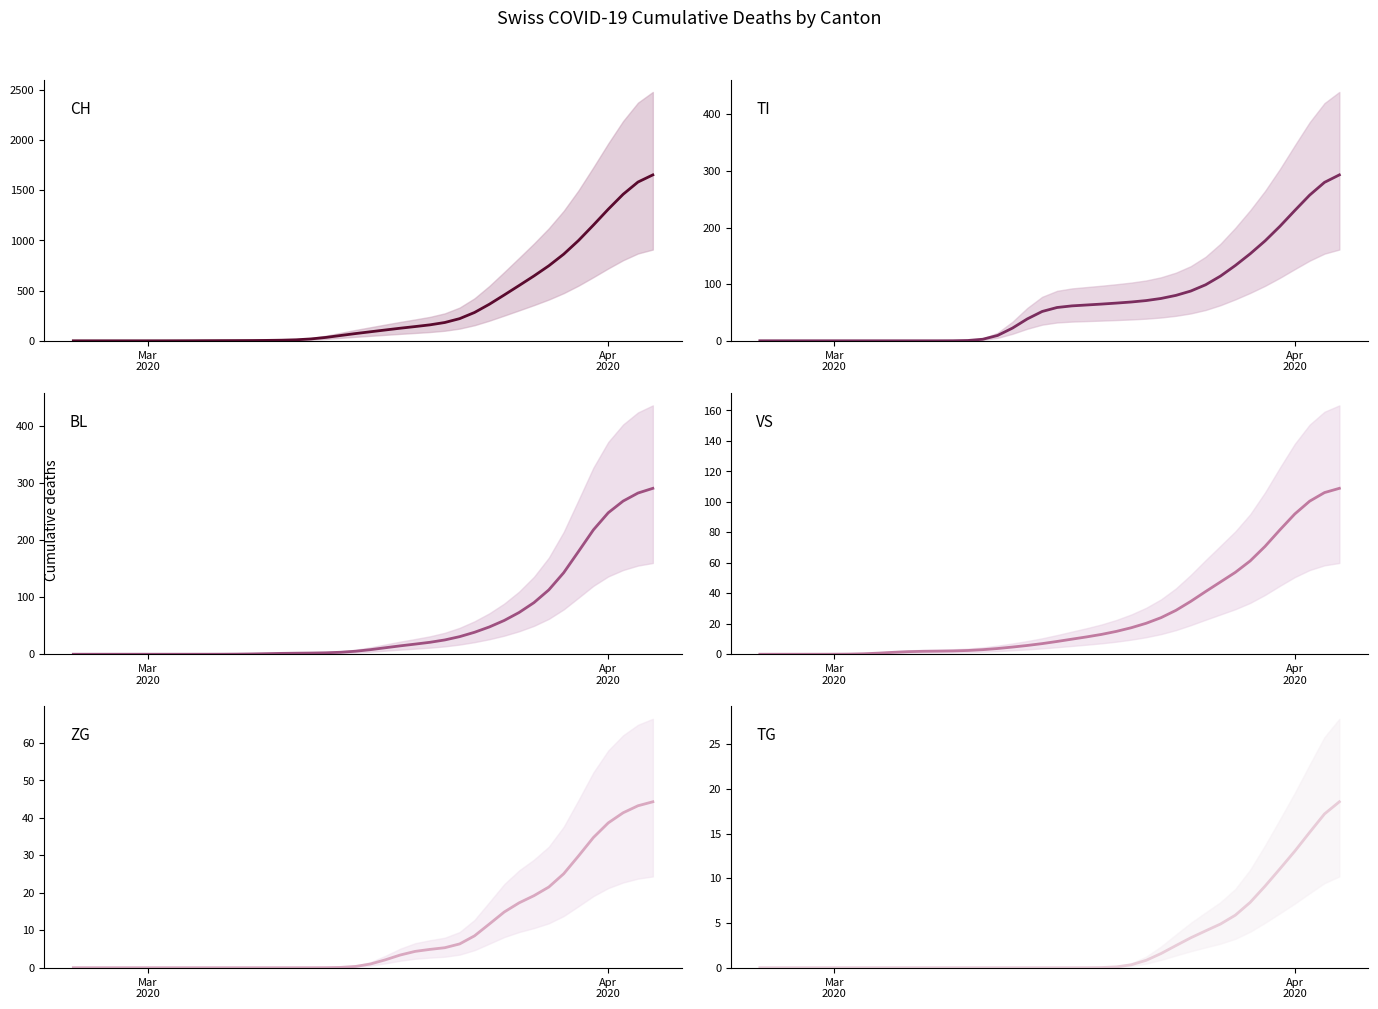

How many data points does each series have?

40